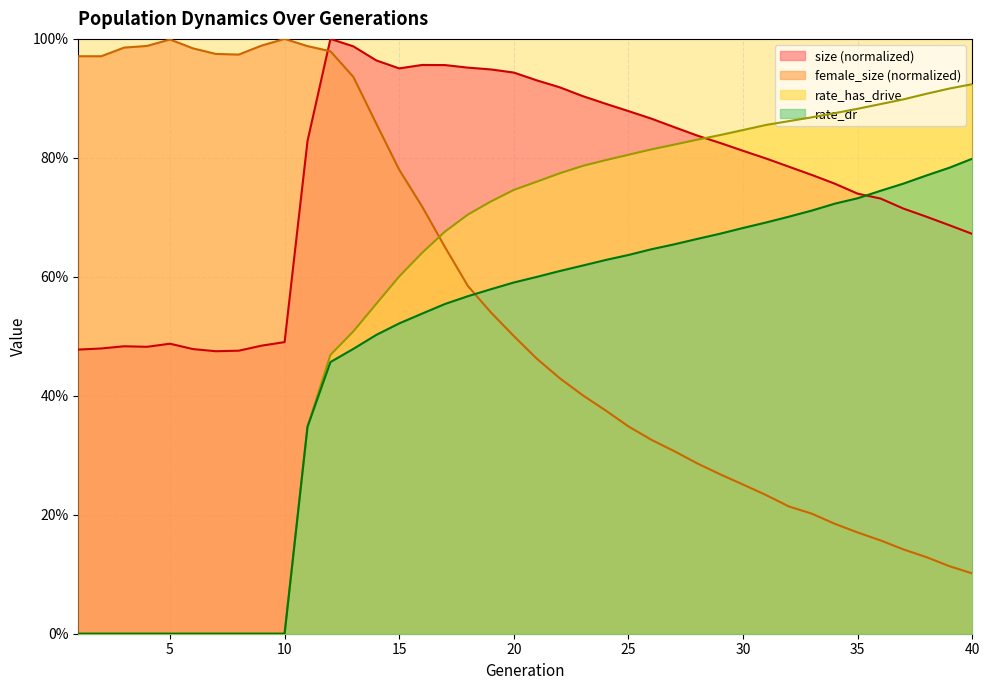

What is the difference between the maximum and minimum values in the rate_has_drive series?

0.9